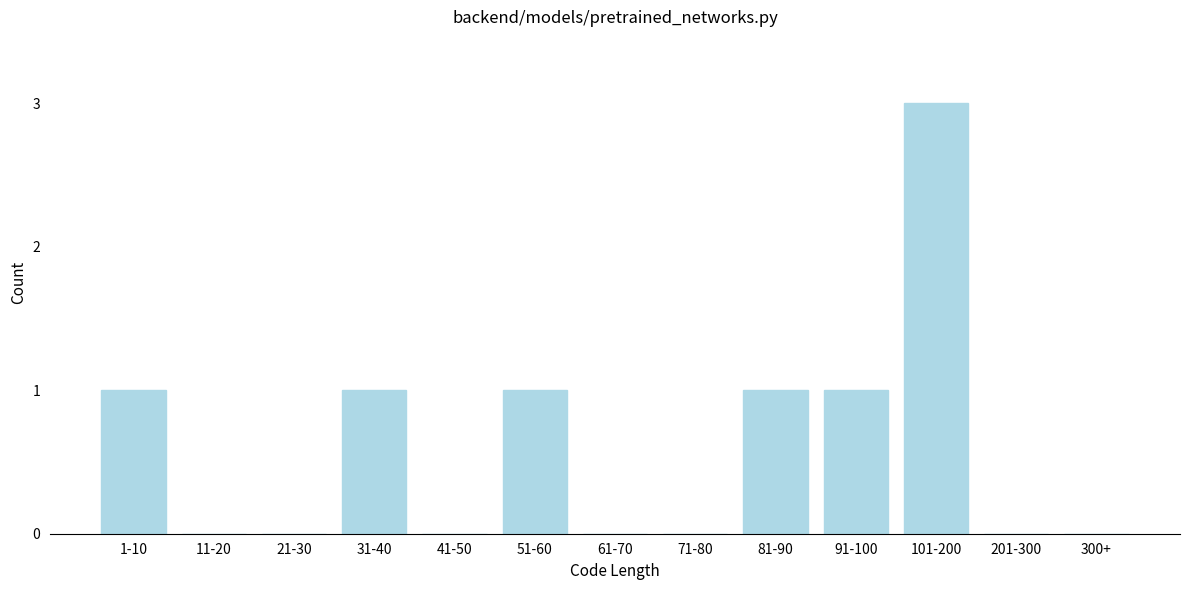

Reading left to right, list all the values displayed in this chart.

1-10=1	11-20=0	21-30=0	31-40=1	41-50=0	51-60=1	61-70=0	71-80=0	81-90=1	91-100=1	101-200=3	201-300=0	300+=0